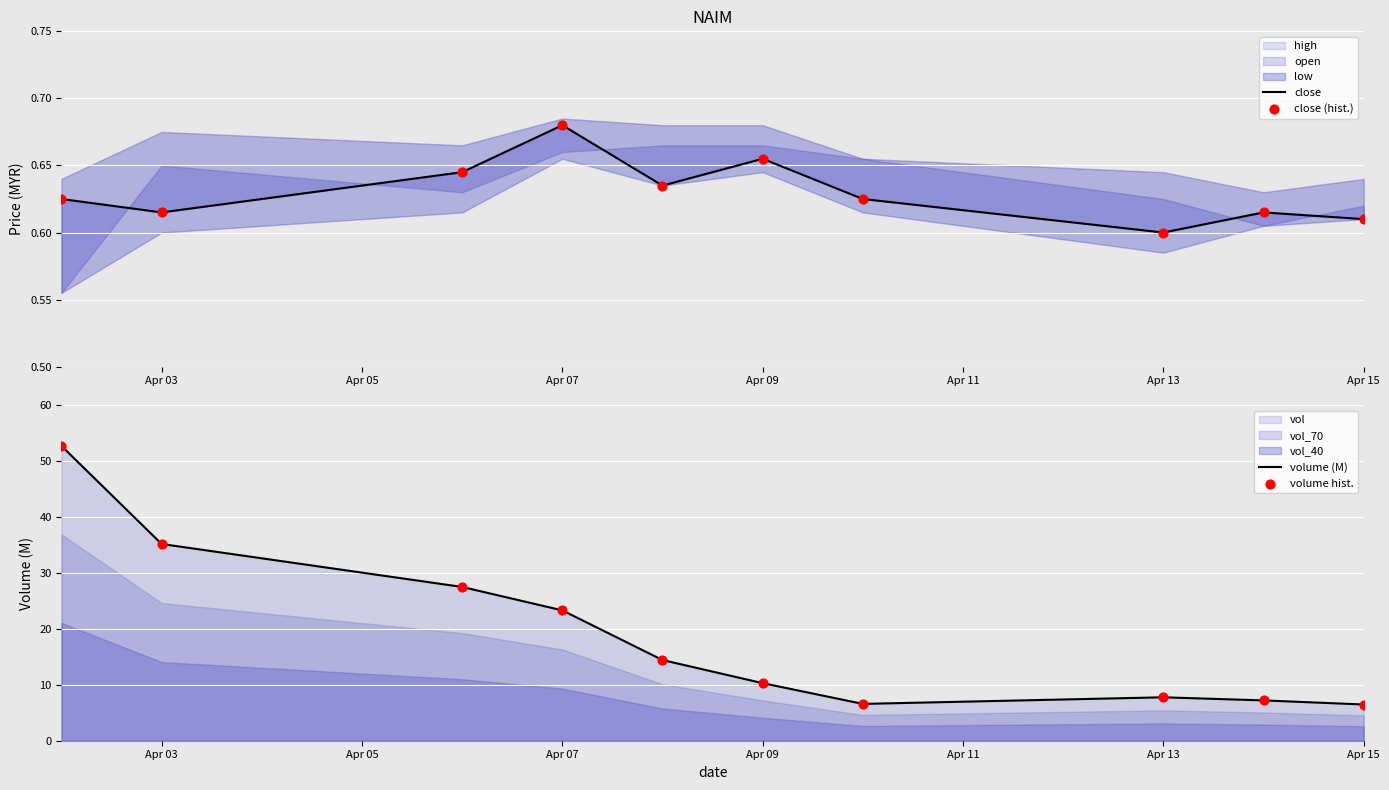

Which series has the largest Y range (max minus min)?

volume (M)